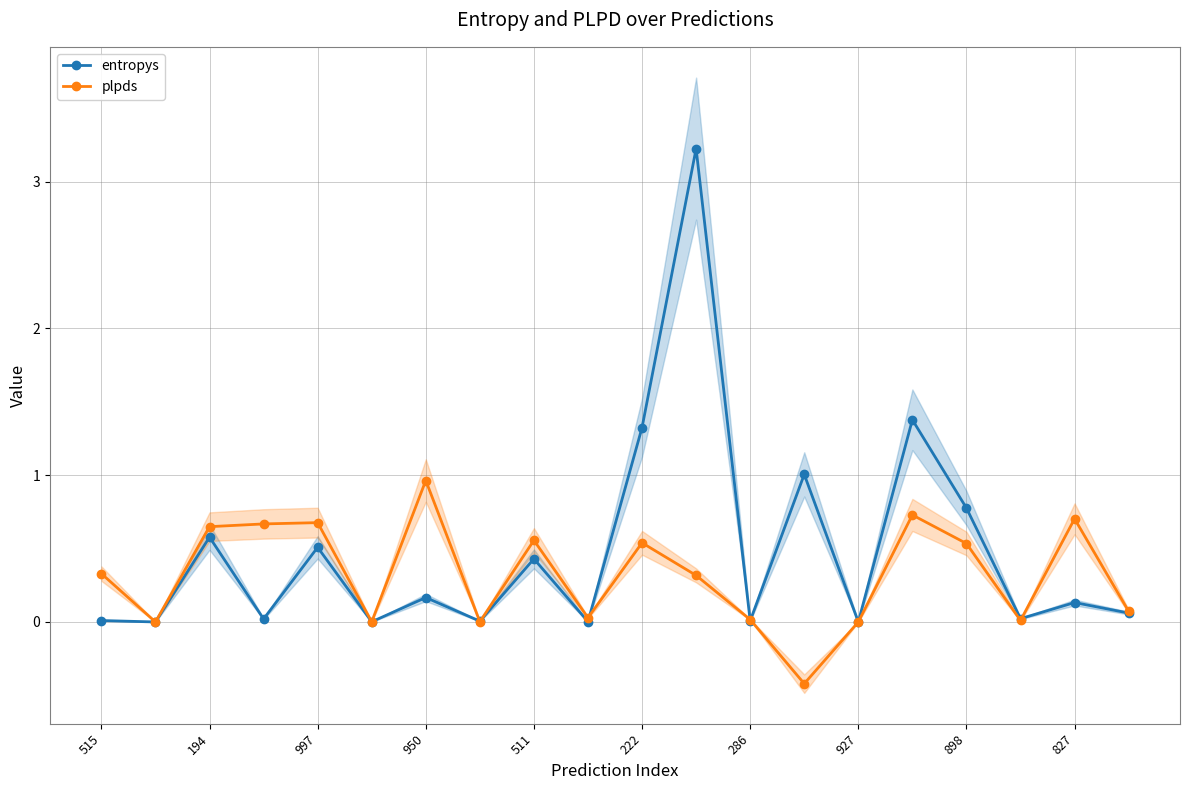

What is the maximum value for entropys?

3.2